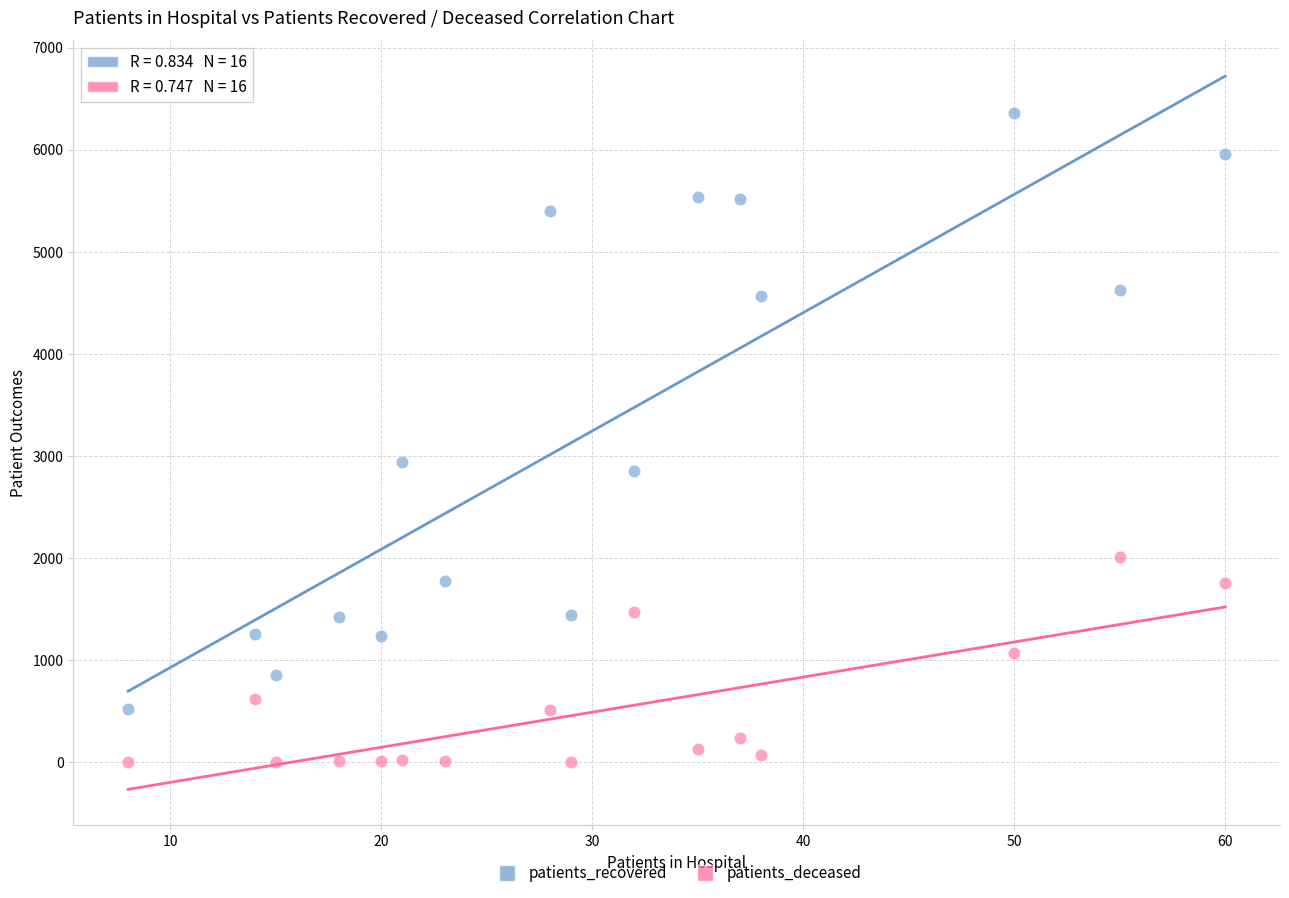

Which series has the largest Y range (max minus min)?

patients_recovered